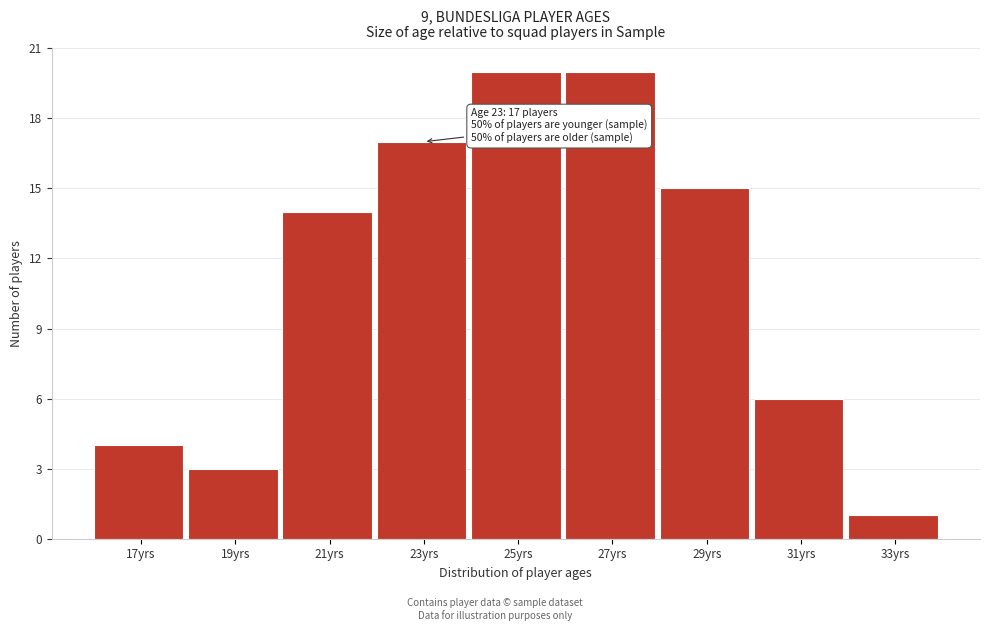

Reading left to right, list all the values displayed in this chart.

4	3	14	17	20	20	15	6	1